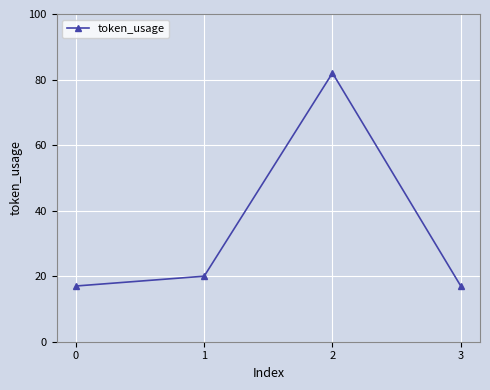

Where is the first local maximum?

2